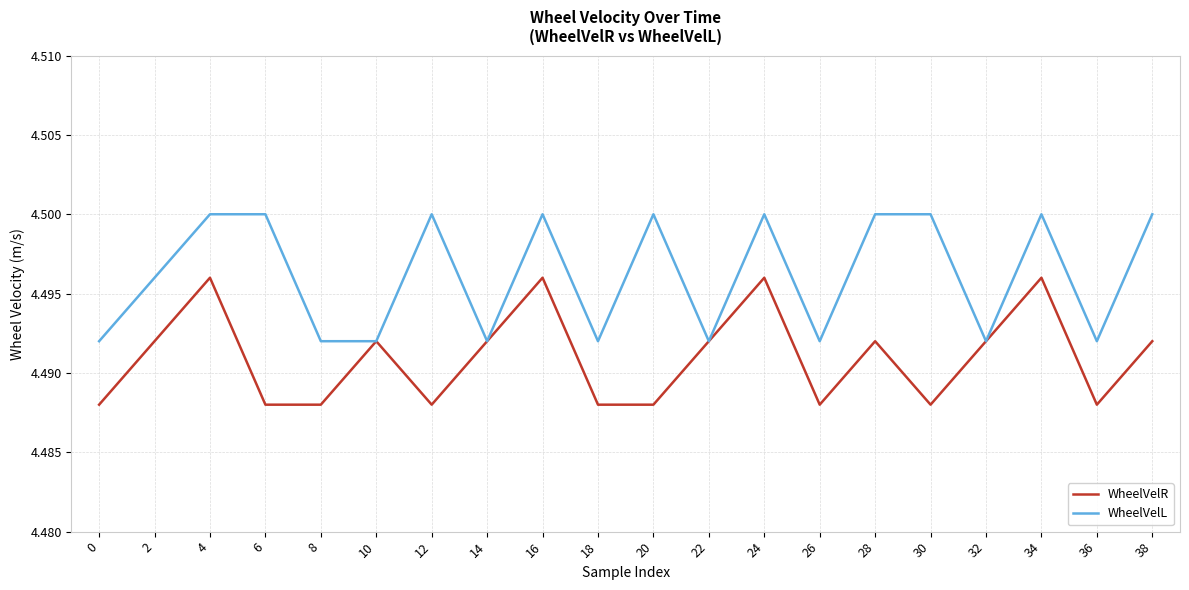

Is the value of WheelVelL at 26 greater than the value of WheelVelR at 6?

Yes